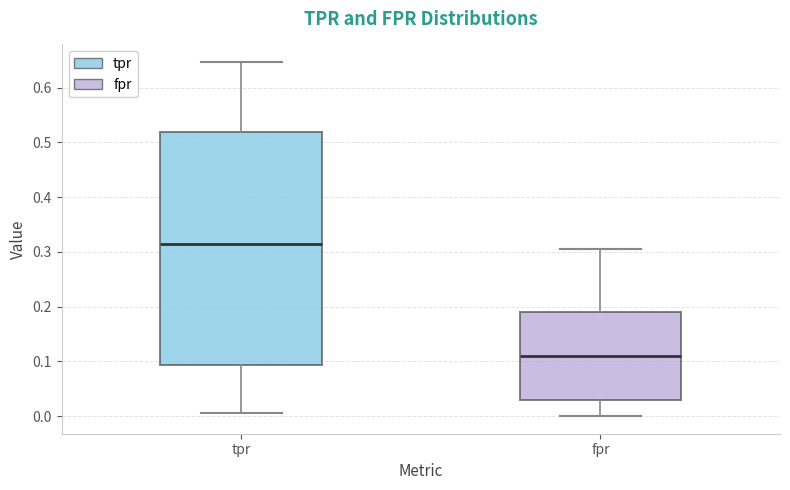

Reading left to right, read every box against the y-axis: the position of its median line, the range the box covers, and the ends of its whiskers. The values are not printed on the chart, so give them approximately, as read against the axis.

tpr: median 0.31, box 0.09 to 0.52, whiskers 0.01 to 0.65
fpr: median 0.11, box 0.03 to 0.19, whiskers 0.00 to 0.31